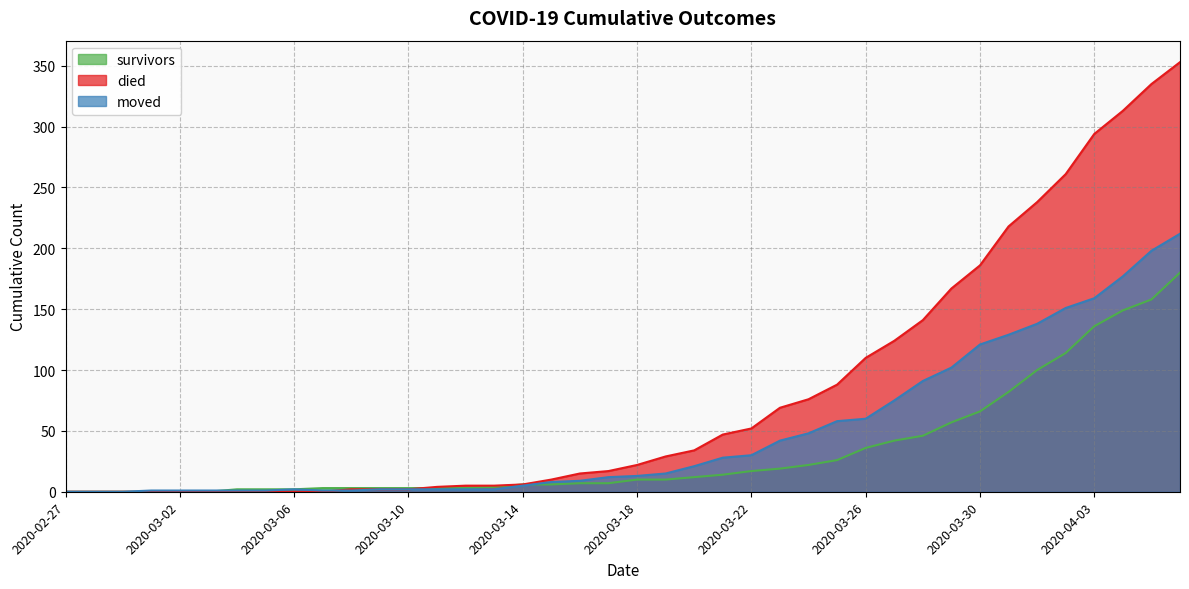

Which series has the largest range (max minus min)?

died